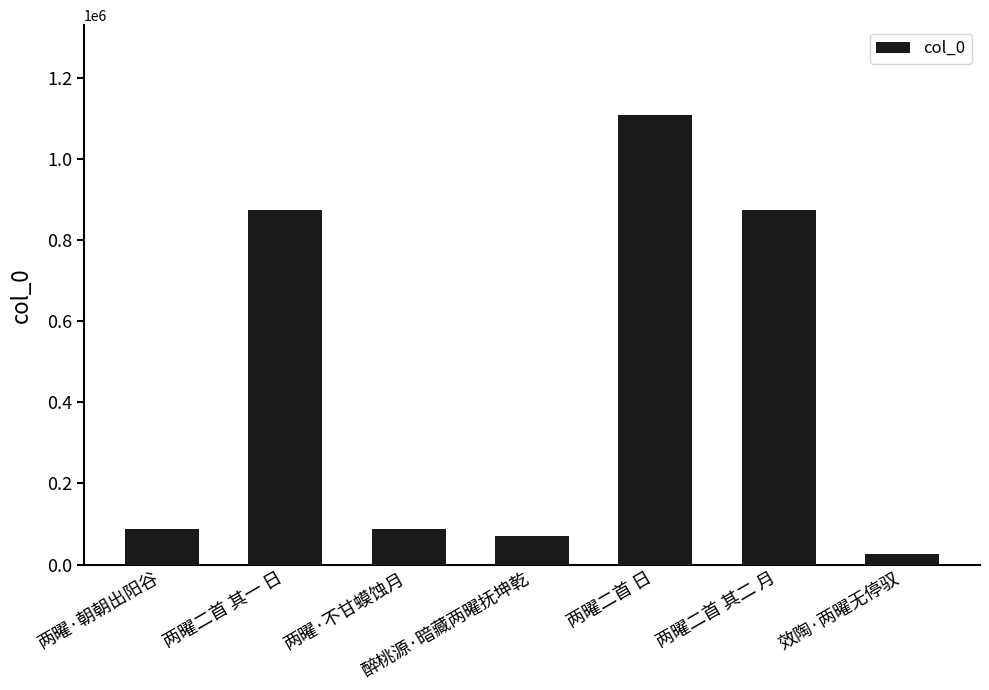

True or false: the data shows 449623 at 两曜二首 其一 日.

False